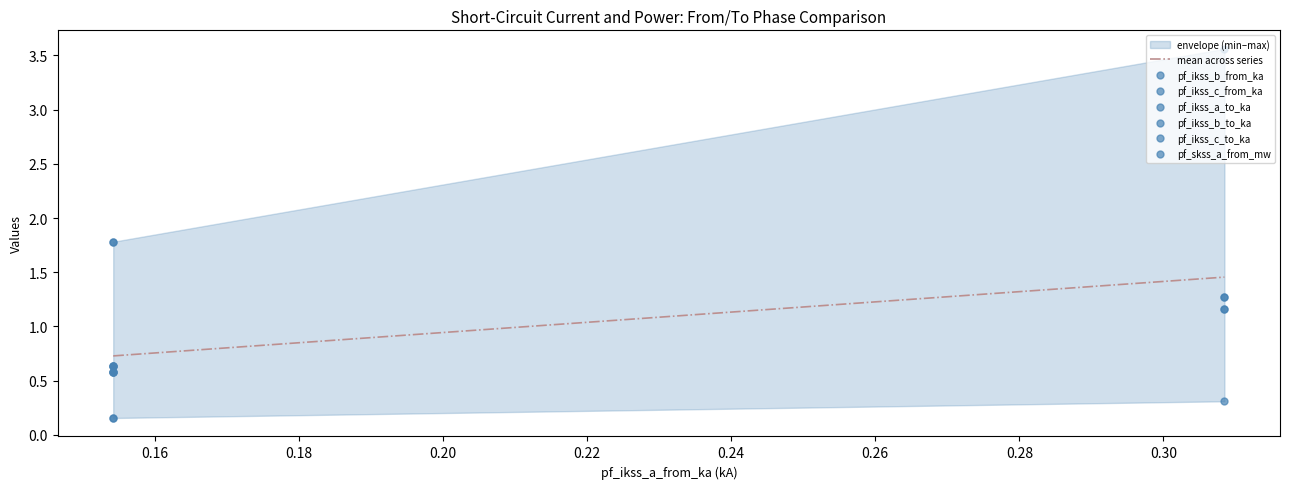

What is the sum of all pf_ikss_b_to_ka values?

2.5